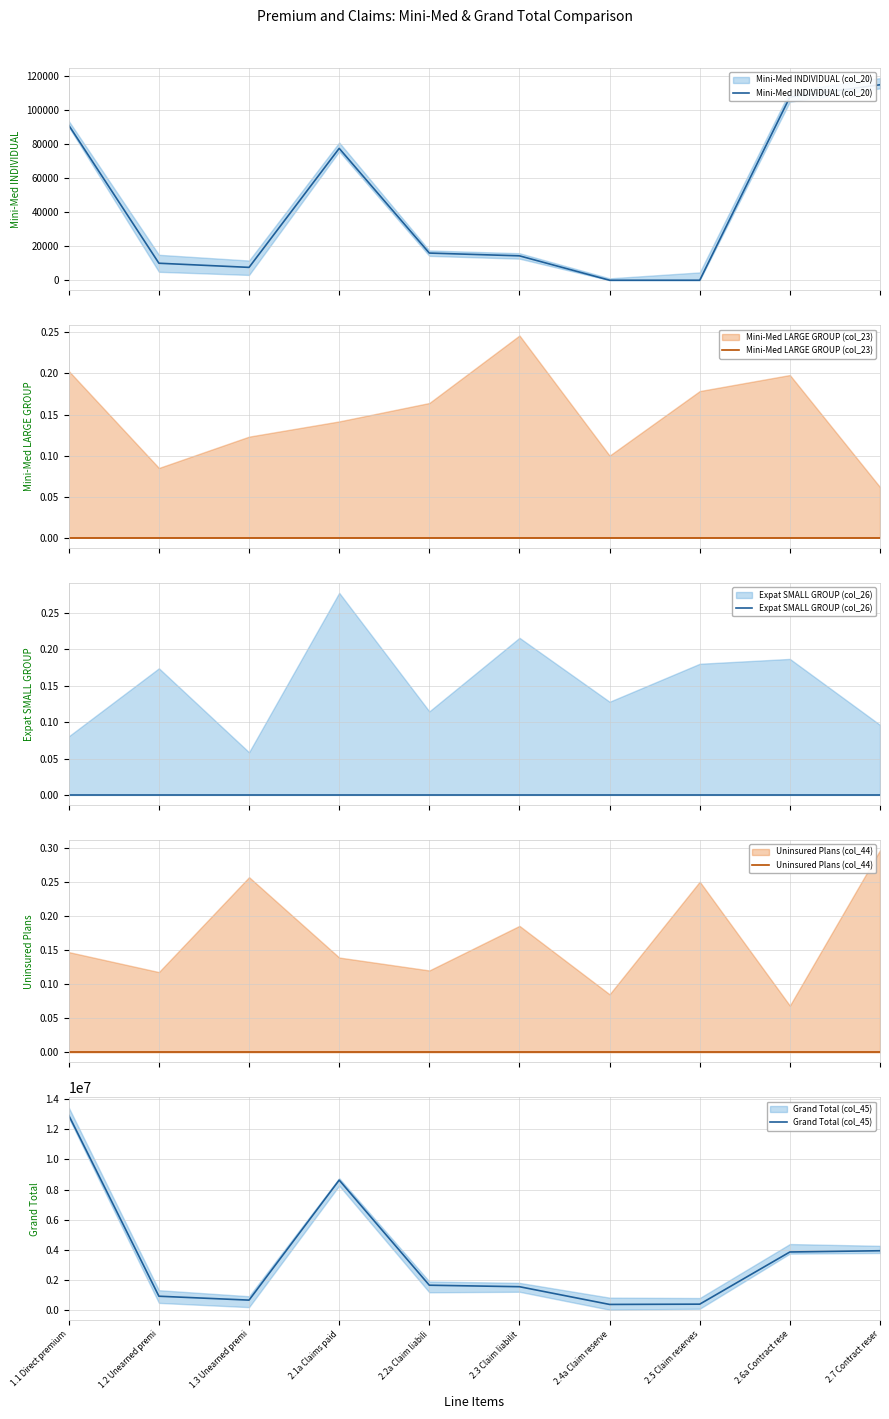

Reading left to right, transcribe all the data shown in this chart.

Mini-Med INDIVIDUAL (col_20): 90888	9972	7544	77336	15934	14306	0	0	107450	114643
Mini-Med LARGE GROUP (col_23): 0	0	0	0	0	0	0	0	0	0
Expat SMALL GROUP (col_26): 0	0	0	0	0	0	0	0	0	0
Uninsured Plans (col_44): 0	0	0	0	0	0	0	0	0	0
Grand Total (col_45): 12930454	923619	665208	8632566	1654157	1555641	378407	396974	3860842	3943187